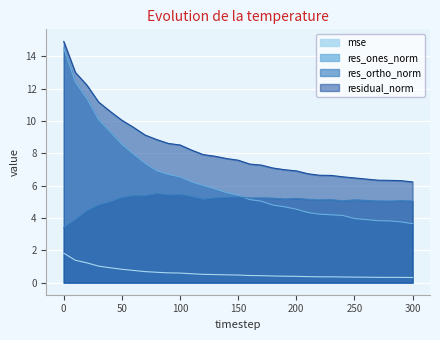

True or false: residual_norm has a value of 6.4 at 260.

True